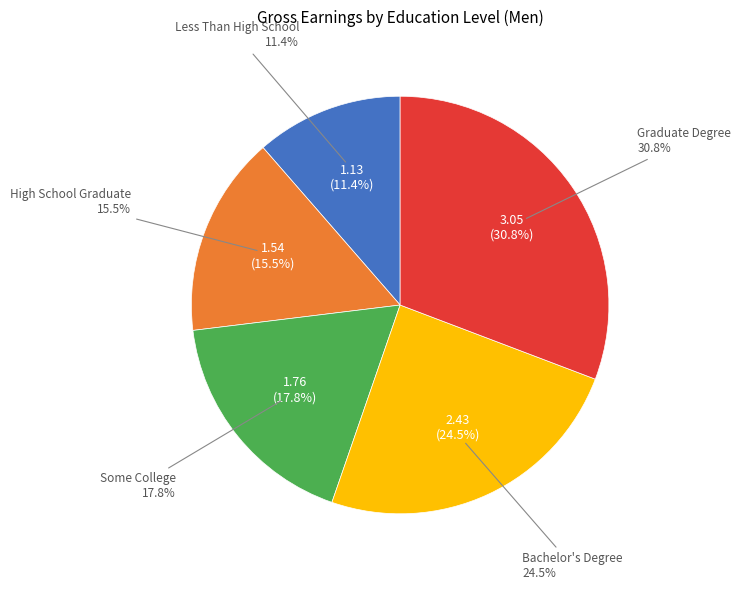

How many segments does this pie chart have?

5